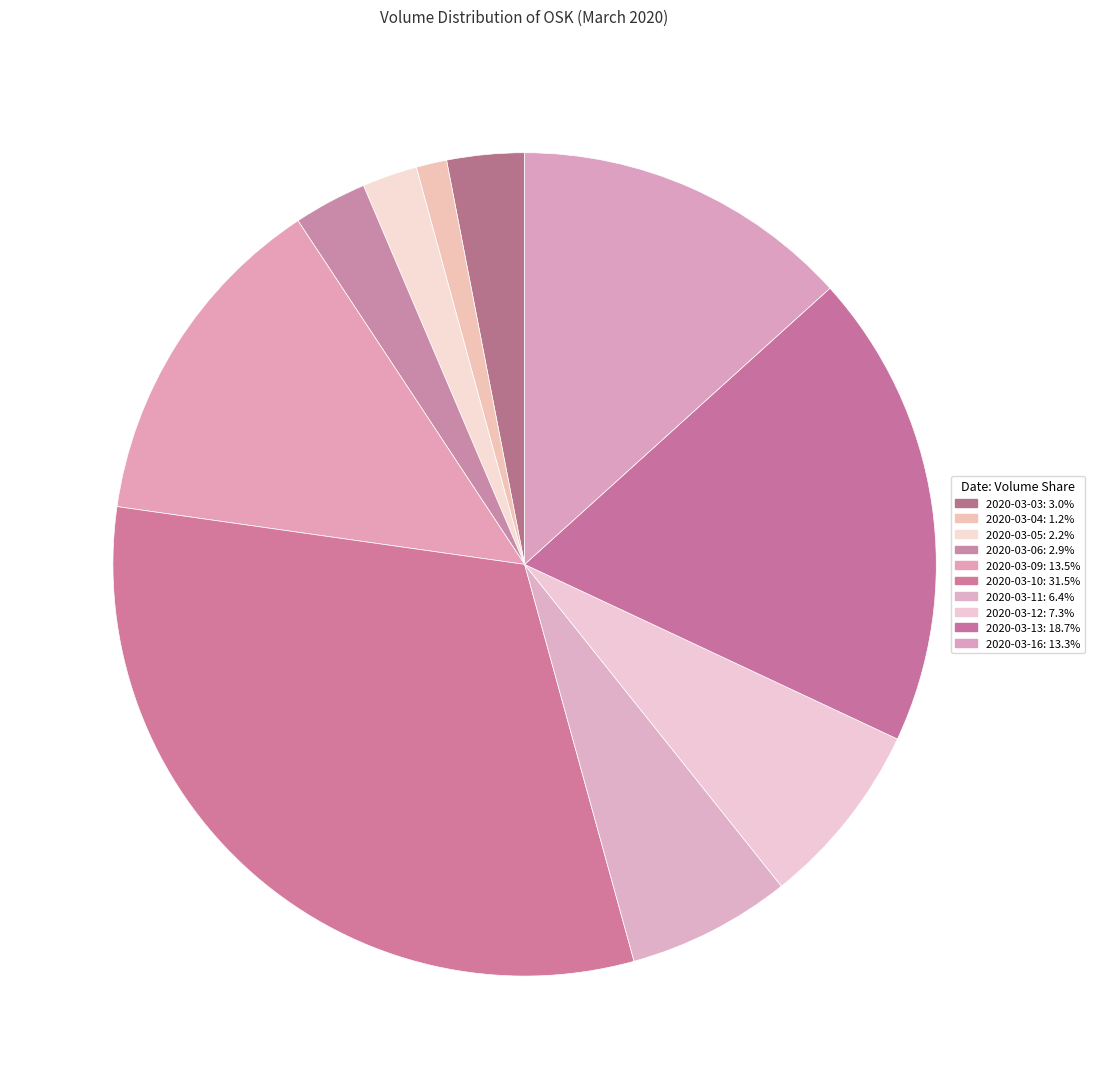

Which has a higher value, 2020-03-10 or 2020-03-04?

2020-03-10